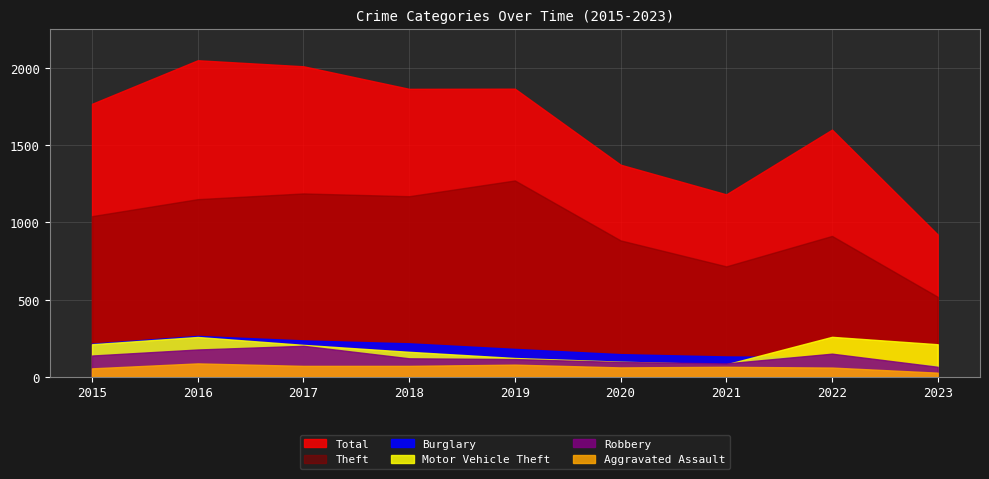

Reading right to left, list all the values displayed in this chart.

Theft: 2023=519	2022=913	2021=716	2020=884	2019=1272	2018=1170	2017=1188	2016=1151	2015=1041
Burglary: 2023=73	2022=129	2021=133	2020=148	2019=182	2018=218	2017=237	2016=266	2015=216
Motor Vehicle Theft: 2023=212	2022=260	2021=82	2020=99	2019=123	2018=163	2017=208	2016=259	2015=212
Robbery: 2023=66	2022=151	2021=88	2020=97	2019=116	2018=121	2017=202	2016=178	2015=139
Aggravated Assault: 2023=28	2022=61	2021=66	2020=62	2019=80	2018=72	2017=72	2016=88	2015=56
Total: 2023=922	2022=1601	2021=1182	2020=1374	2019=1866	2018=1865	2017=2011	2016=2050	2015=1768